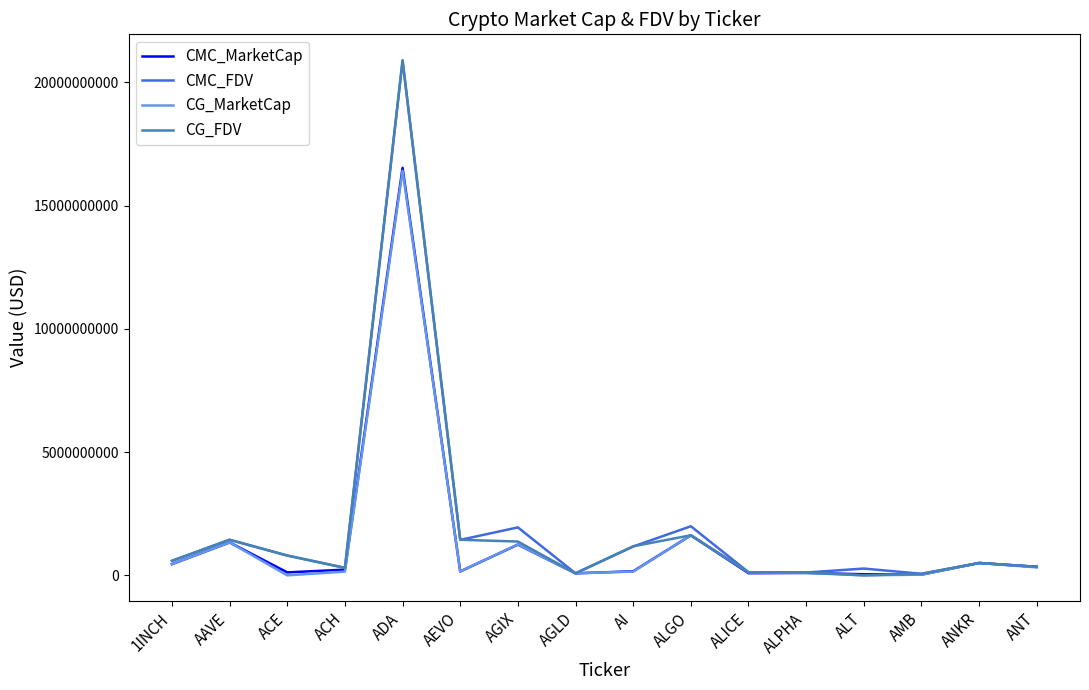

At which category is the sum across all series the highest?

ADA